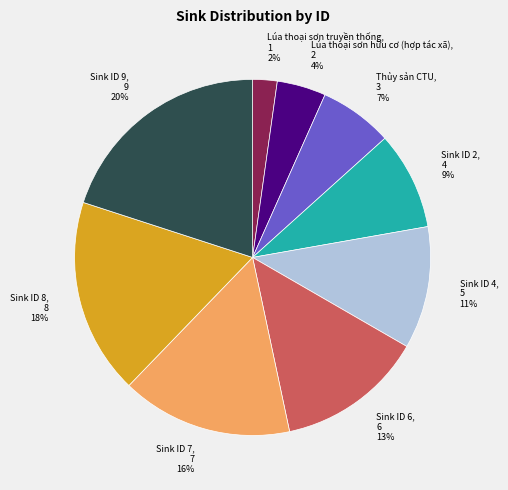

To the nearest percent, what percentage of the pie is Lúa thoại sơn truyền thống?

2%